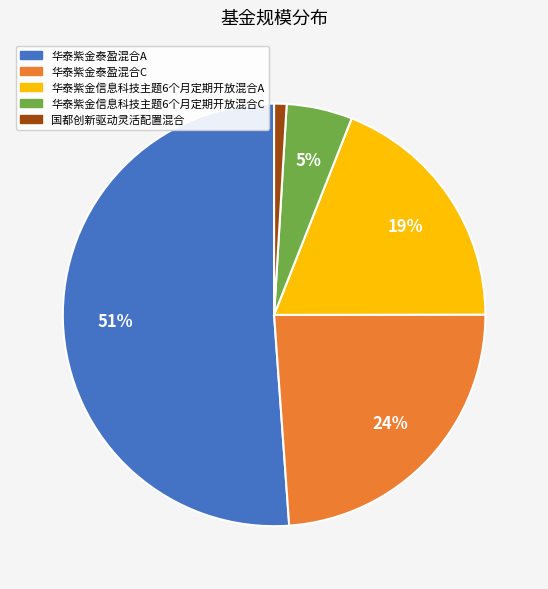

Is the sum of 华泰紫金泰盈混合C and 华泰紫金信息科技主题6个月定期开放混合A greater than half?

No